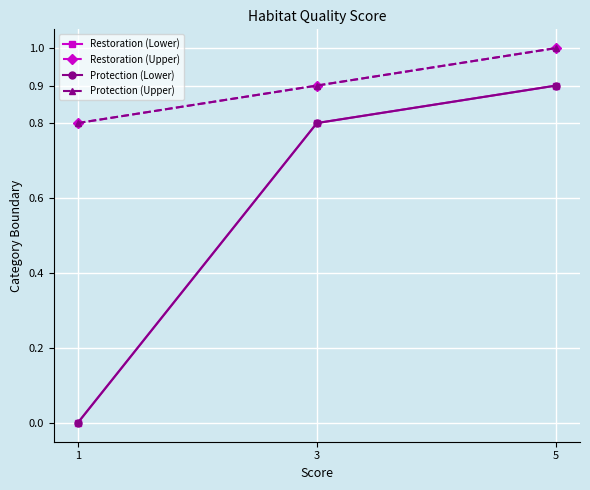

Between 3 and 1, which is larger?

3